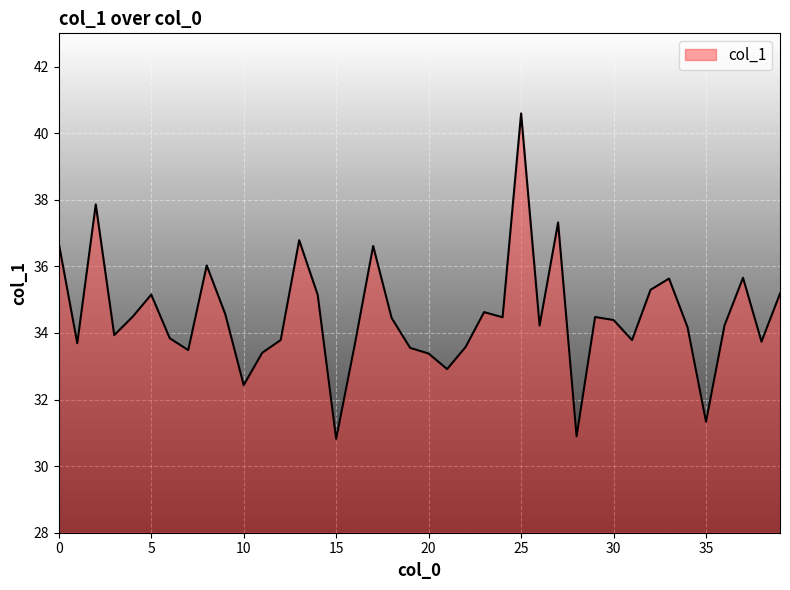

What is the minimum value shown in the chart?

30.8